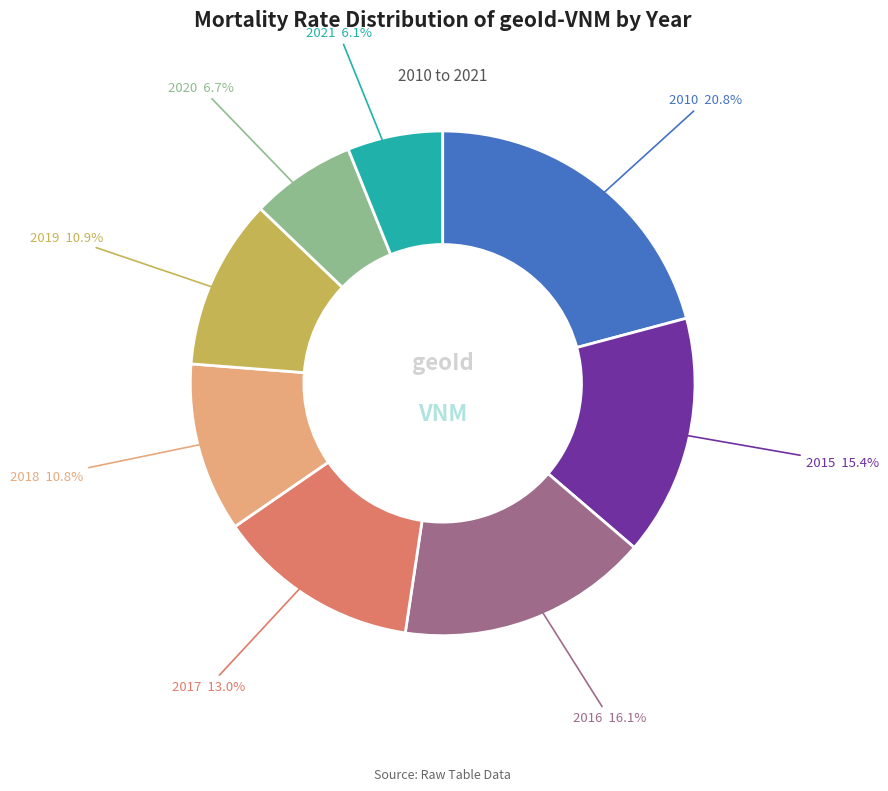

Which slice is the largest?

2010